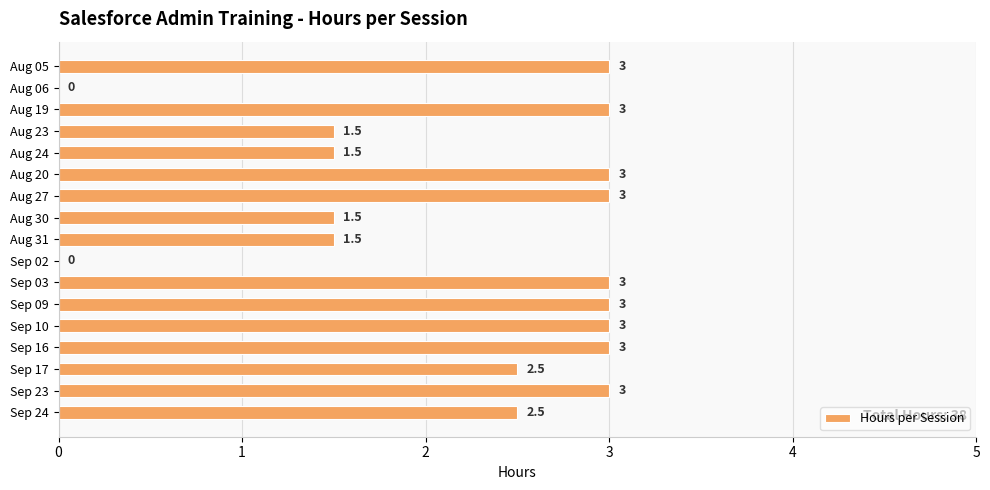

How many values are between 1 and 3?

15